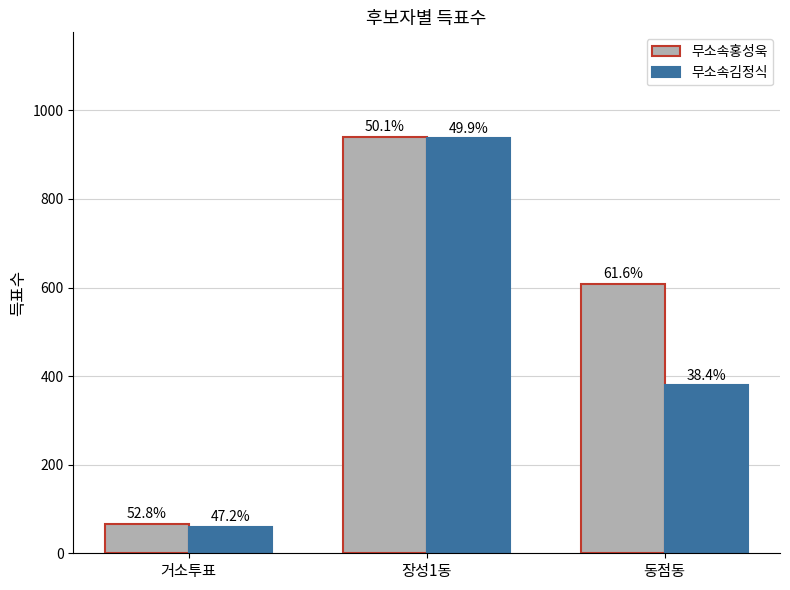

Are the bars grouped side by side (vs. stacked)?

Yes